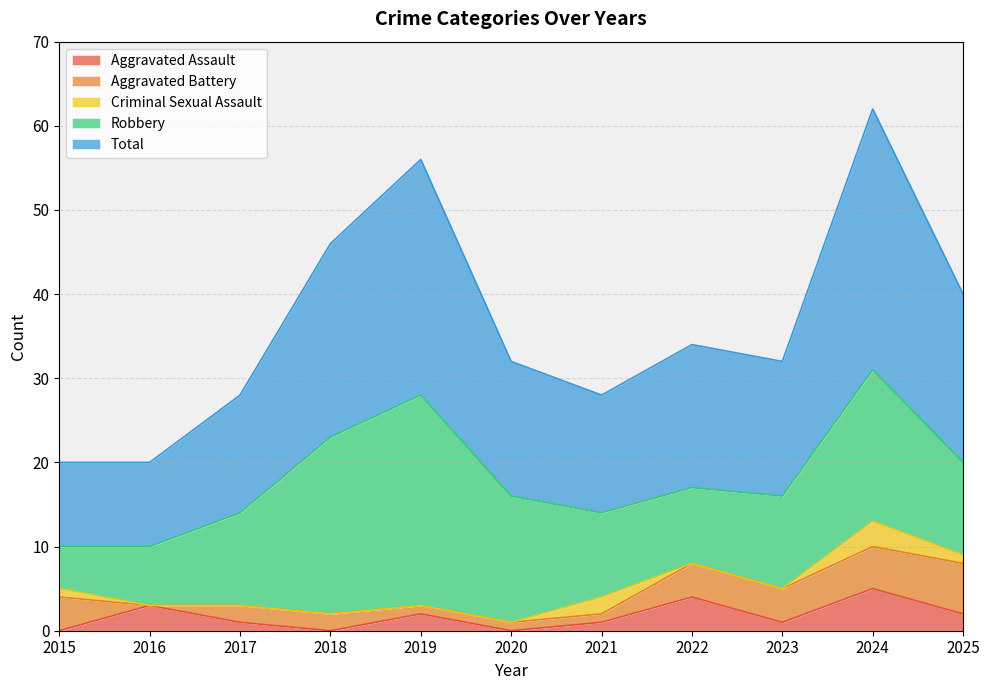

Rank the series at 2024 from highest to lowest value.

Total, Robbery, Aggravated Assault, Aggravated Battery, Criminal Sexual Assault